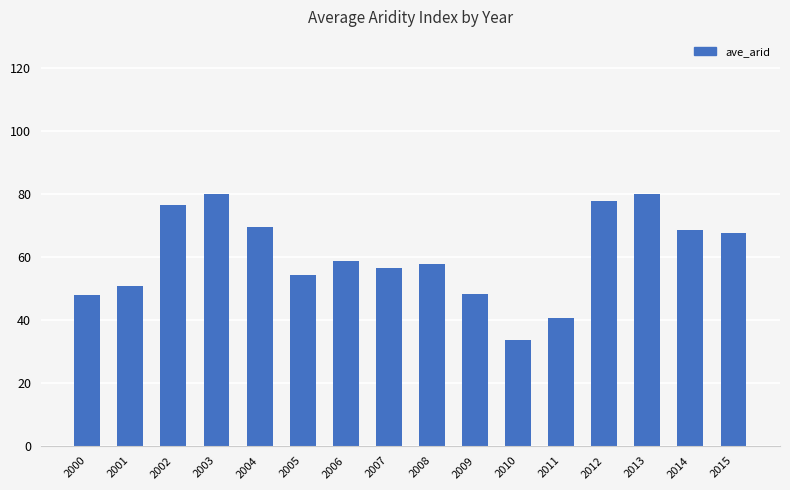

What is the difference between the maximum and minimum values?

46.4